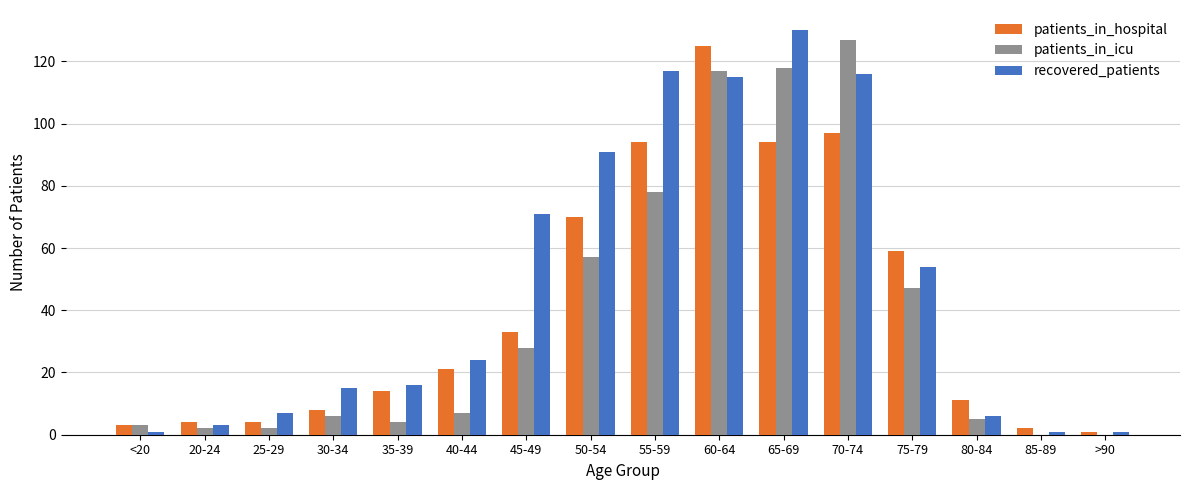

What is the total value across all series at 75-79?

160